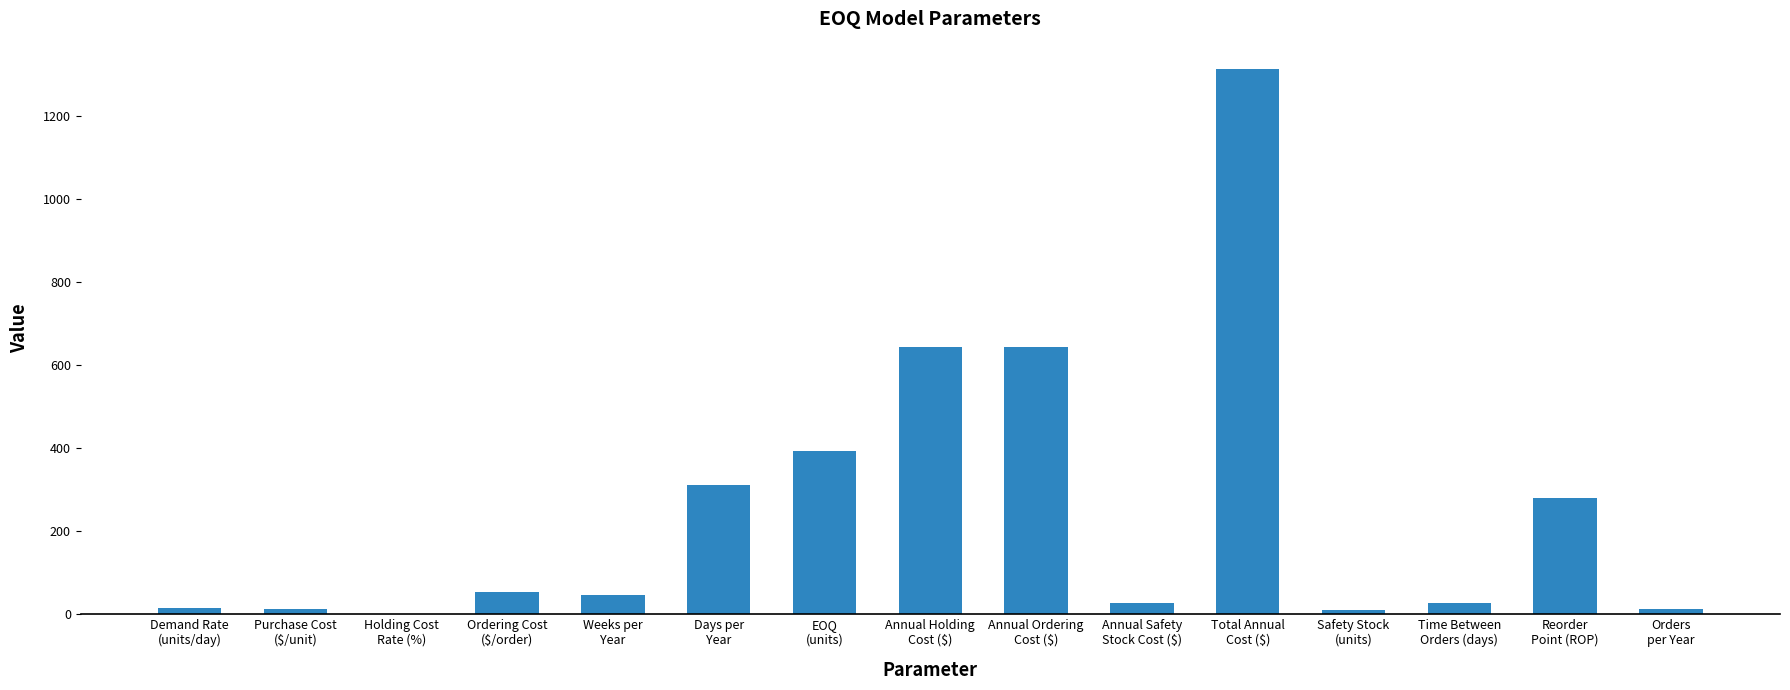

What is the maximum value shown in the chart?

1314.0